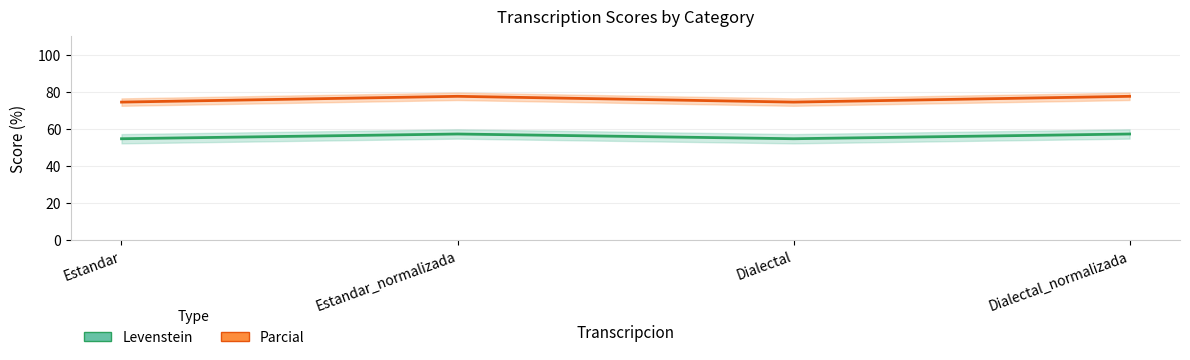

At how many categories does at least one series exceed 66?

4